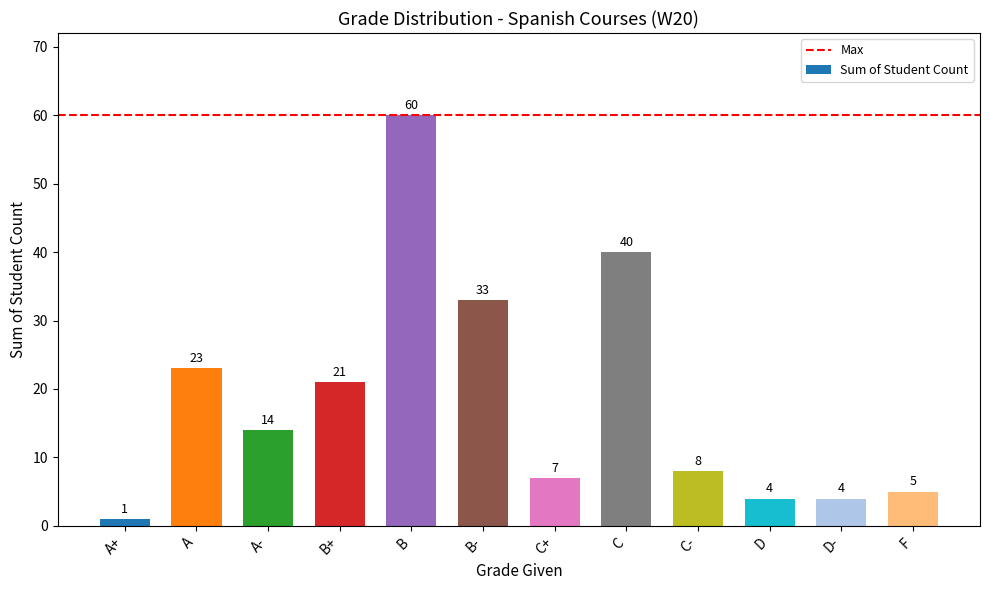

What is the sum of all values?

220